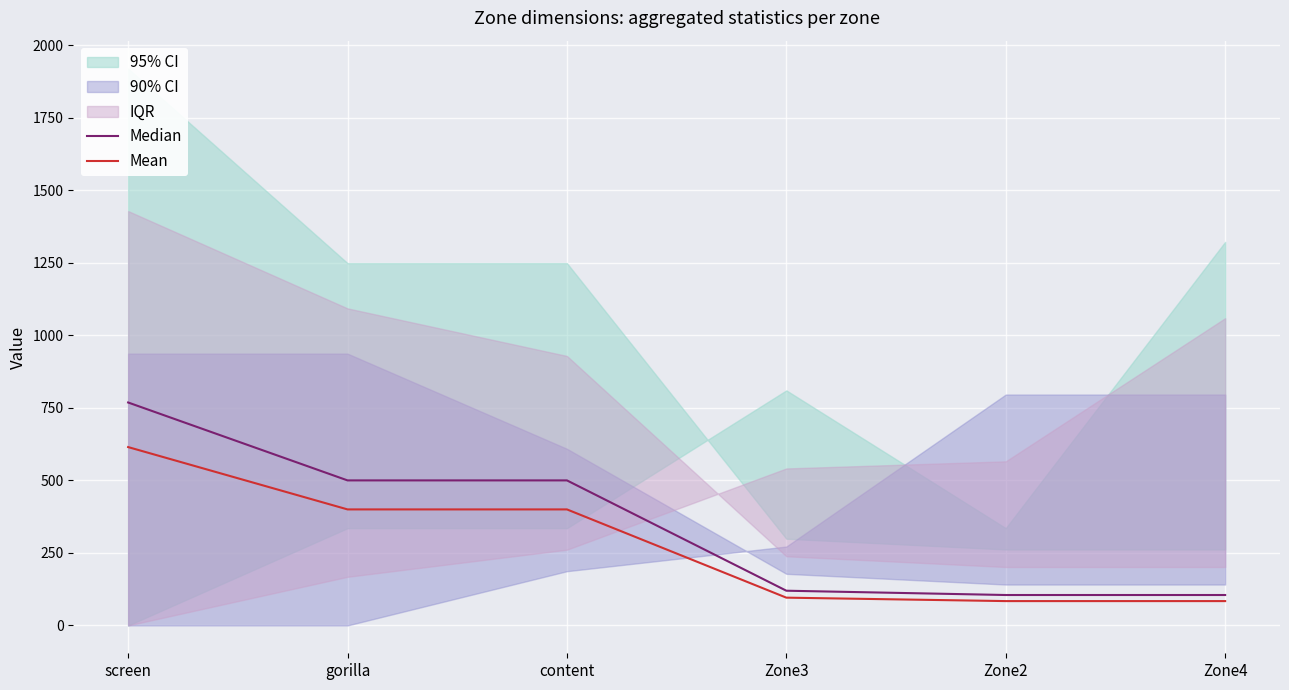

What is the smallest value displayed?

83.9